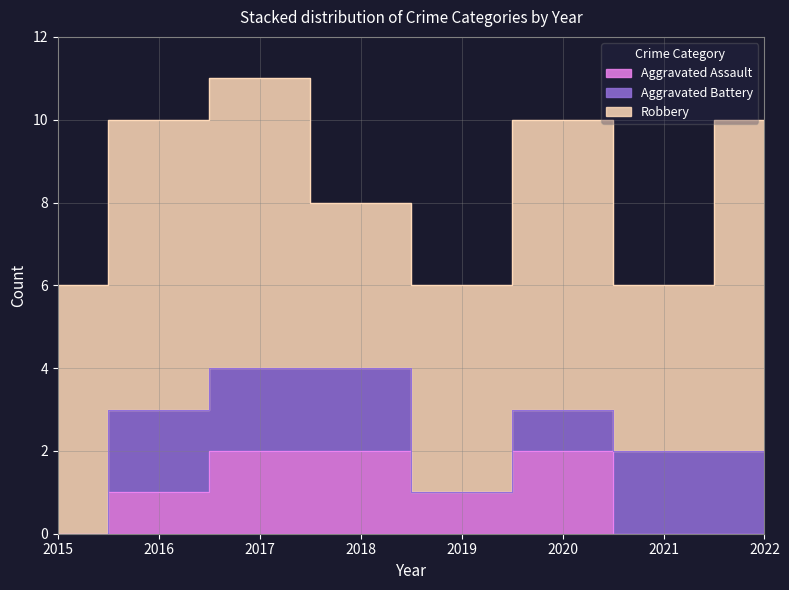

What is the difference between the maximum and minimum values in the Aggravated Assault series?

2